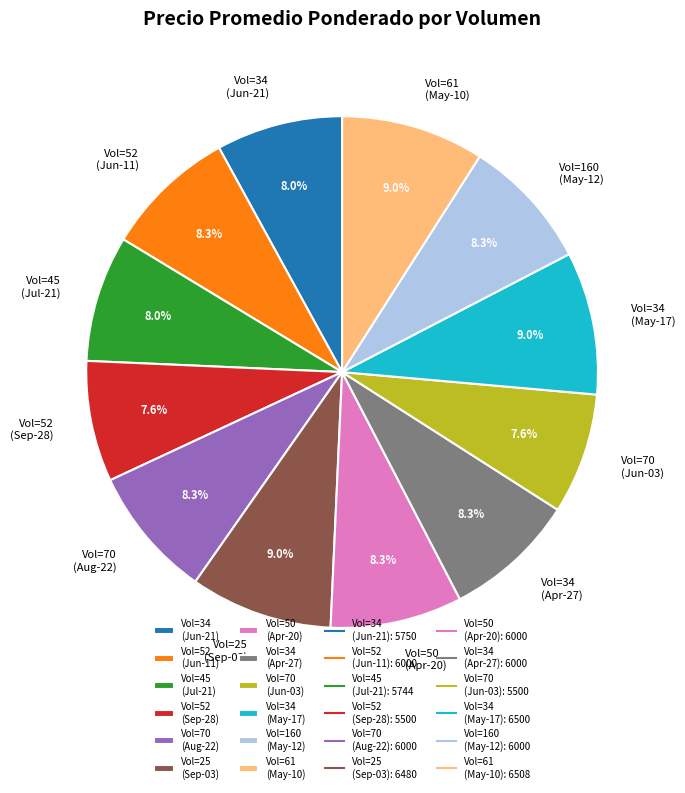

Is there a majority slice in this chart?

No